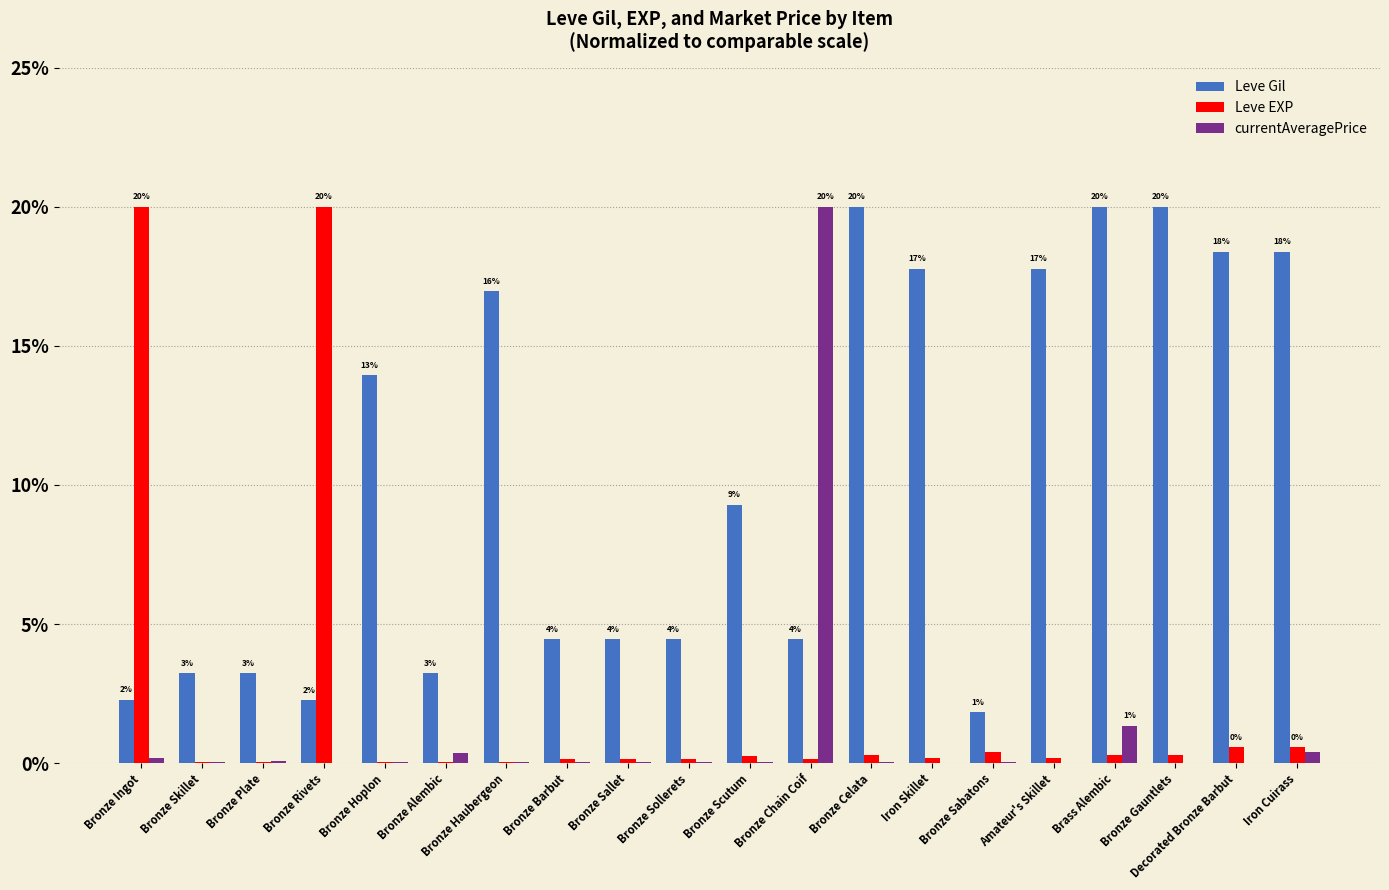

True or false: Leve Gil has a value of 0.9 at Bronze Sabatons.

False